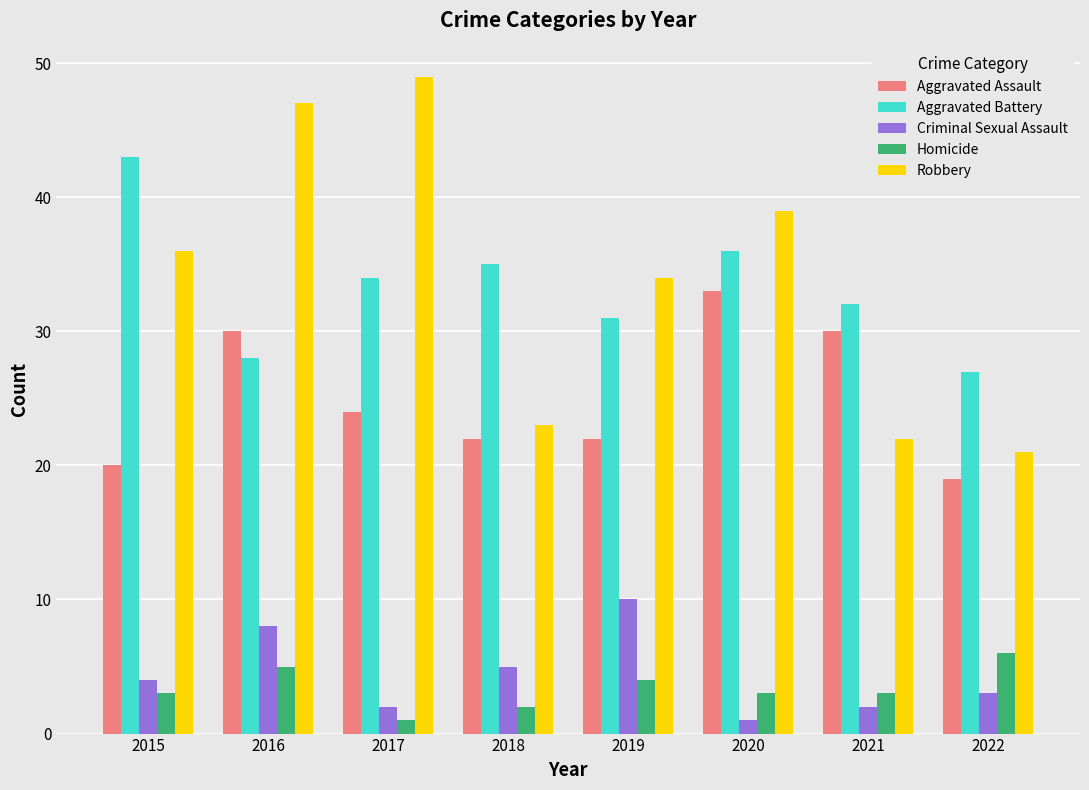

Is it true that Robbery equals 36 at 2015?

True